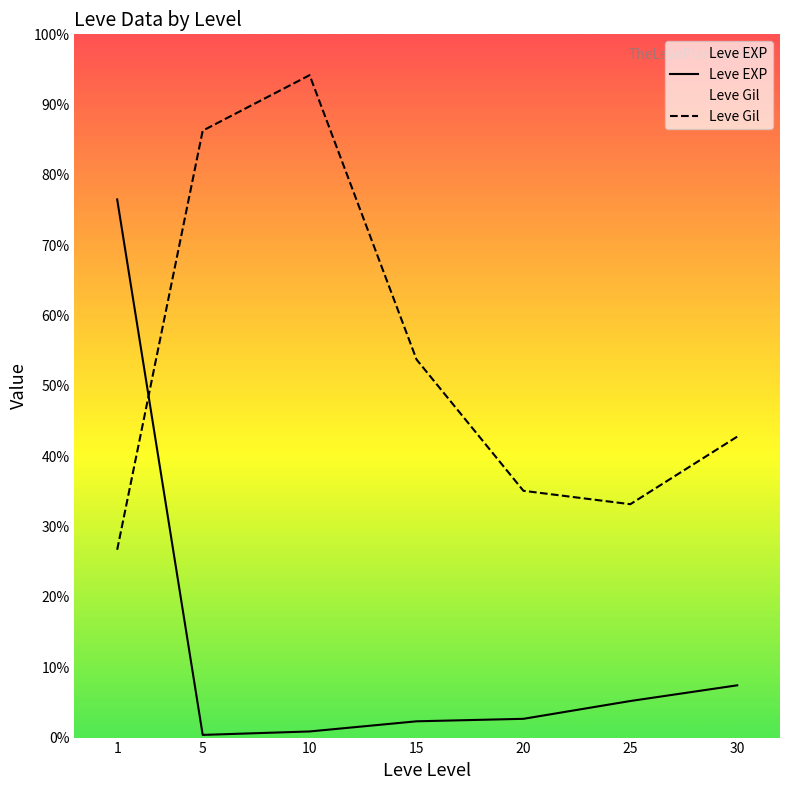

What are all the series names shown in the legend?

Leve EXP, Leve Gil